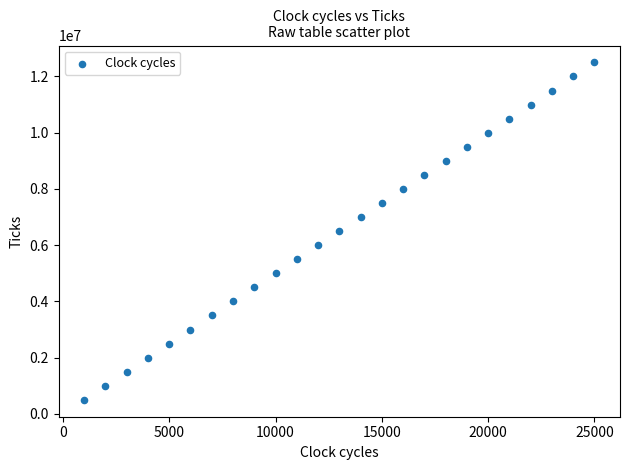

What is the range of Y values (max minus min)?

12000000